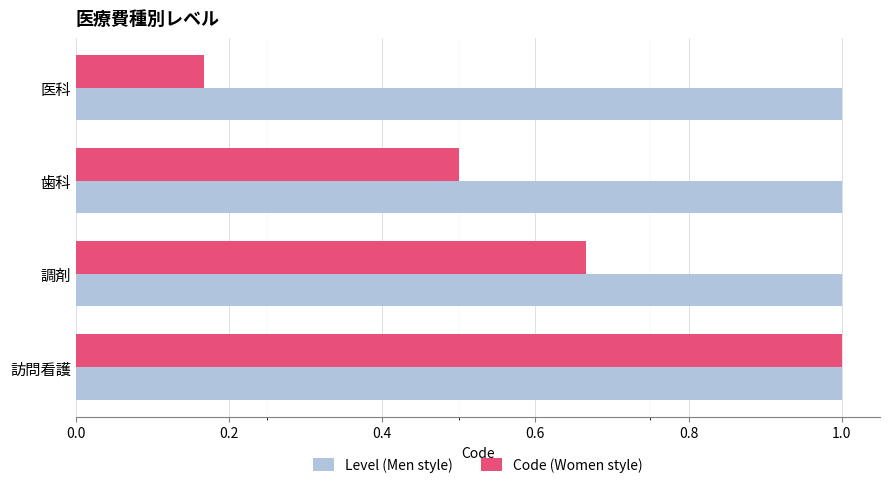

The Level (Men style) series shows 1.4 at 訪問看護. True or false?

False